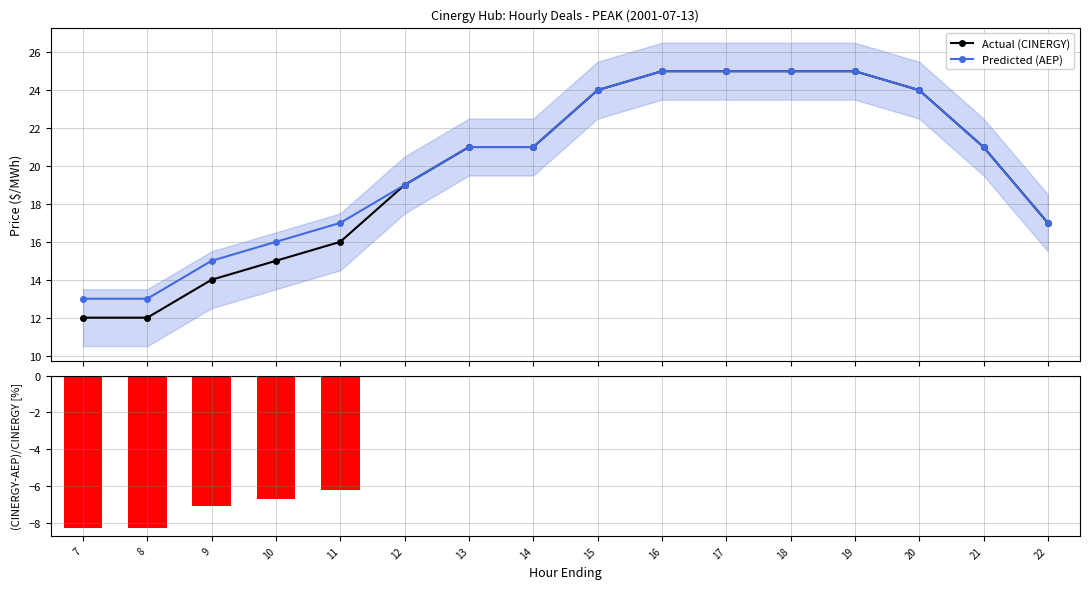

How many groups of bars are there?

16